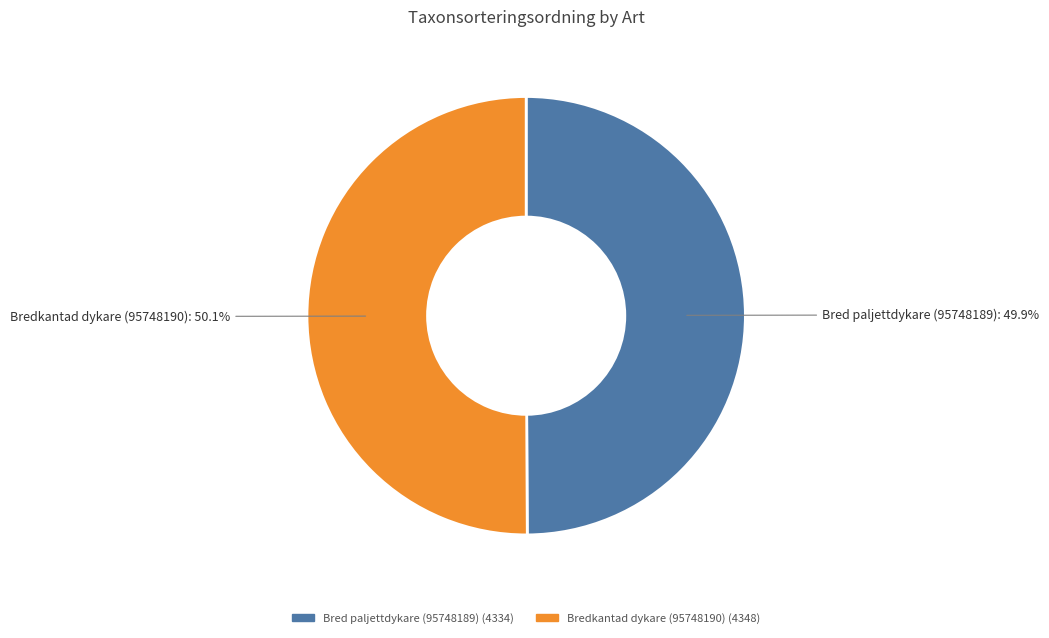

What is the total percentage of Bred paljettdykare (95748189) and Bredkantad dykare (95748190)?

100.0%